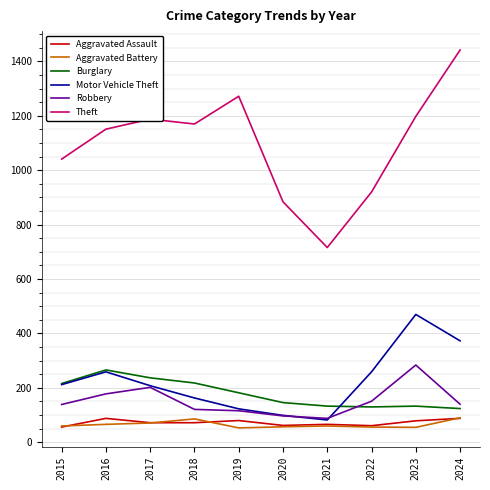

The value of Motor Vehicle Theft at 2015 is 212. True or false?

True